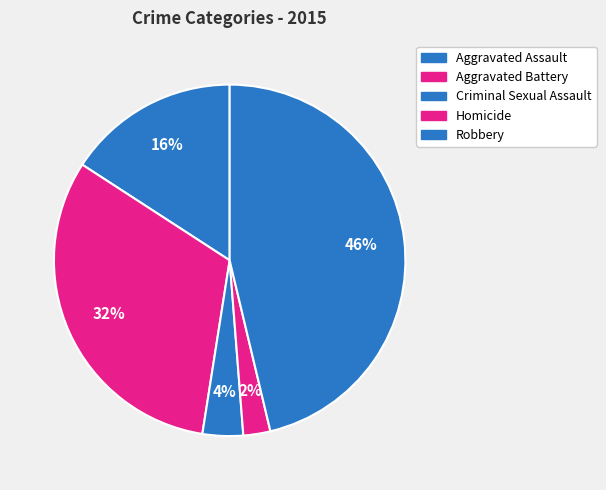

What is the change in value from Aggravated Battery to Criminal Sexual Assault?

-90